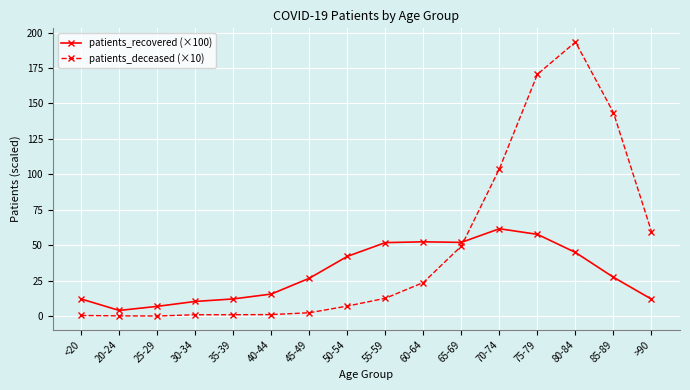

Count the number of data series in this chart.

2